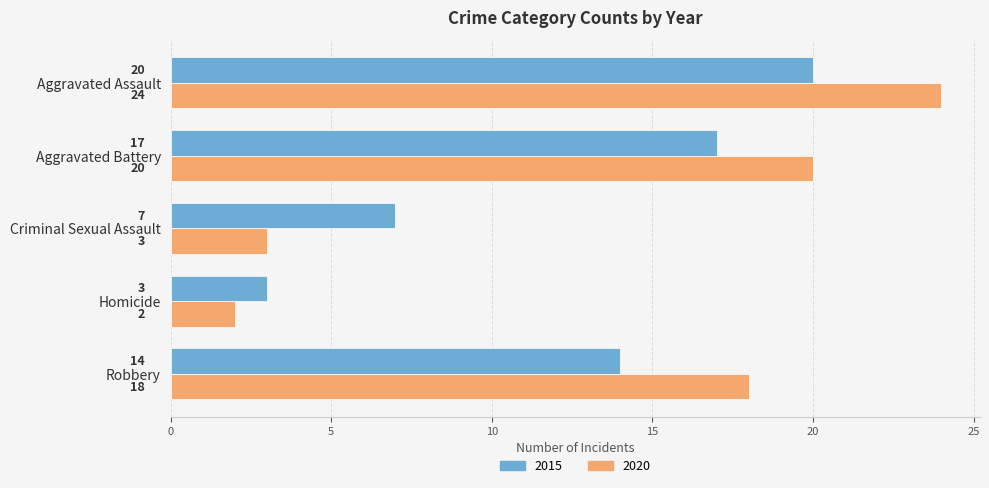

Rank the series by their maximum value, from lowest to highest.

2015, 2020